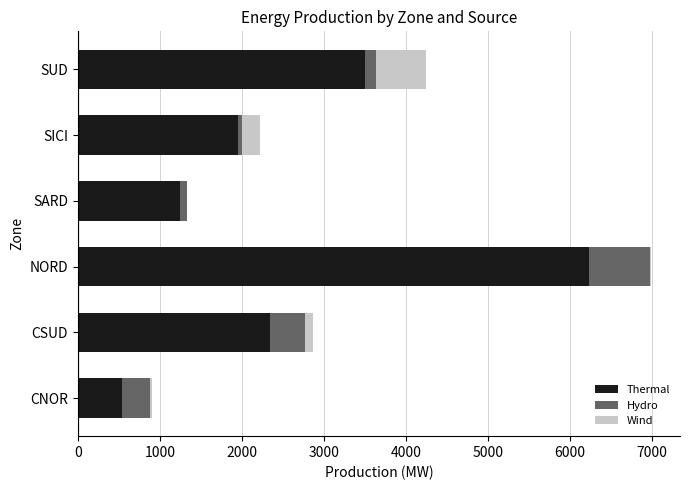

Is it true that Thermal equals 1956 at SICI?

True